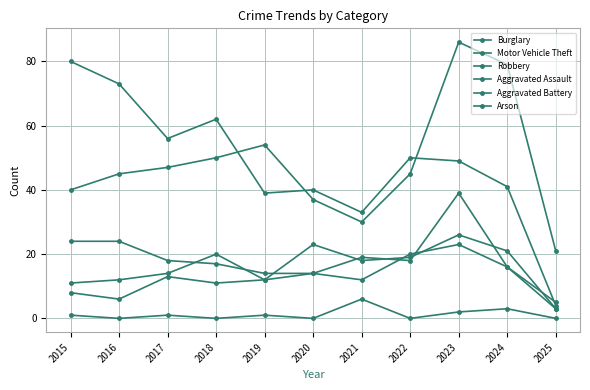

True or false: Arson and Motor Vehicle Theft intersect in this chart.

False